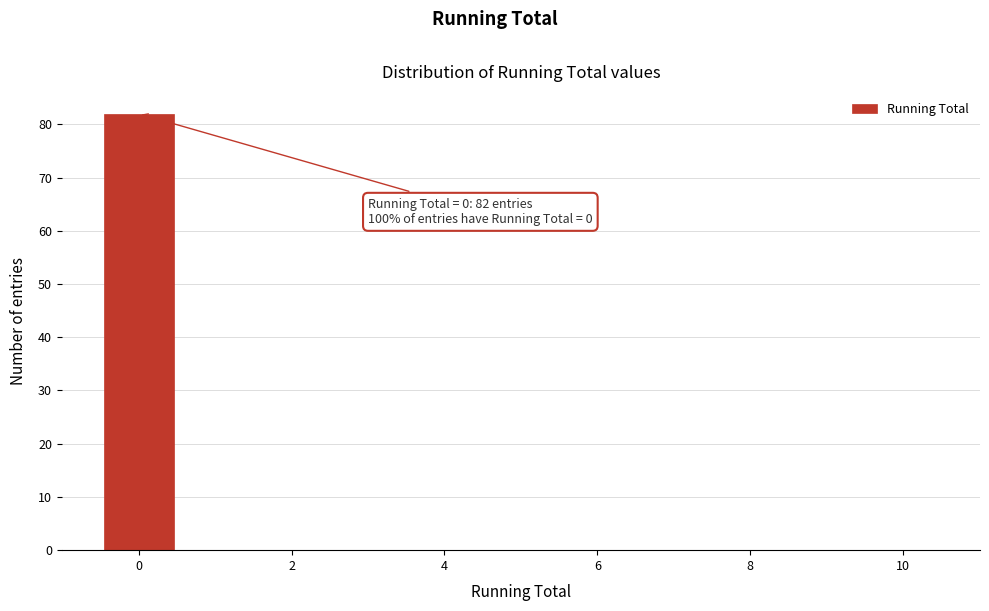

Which range on the x-axis has the tallest bar?

-0.5 to 0.5